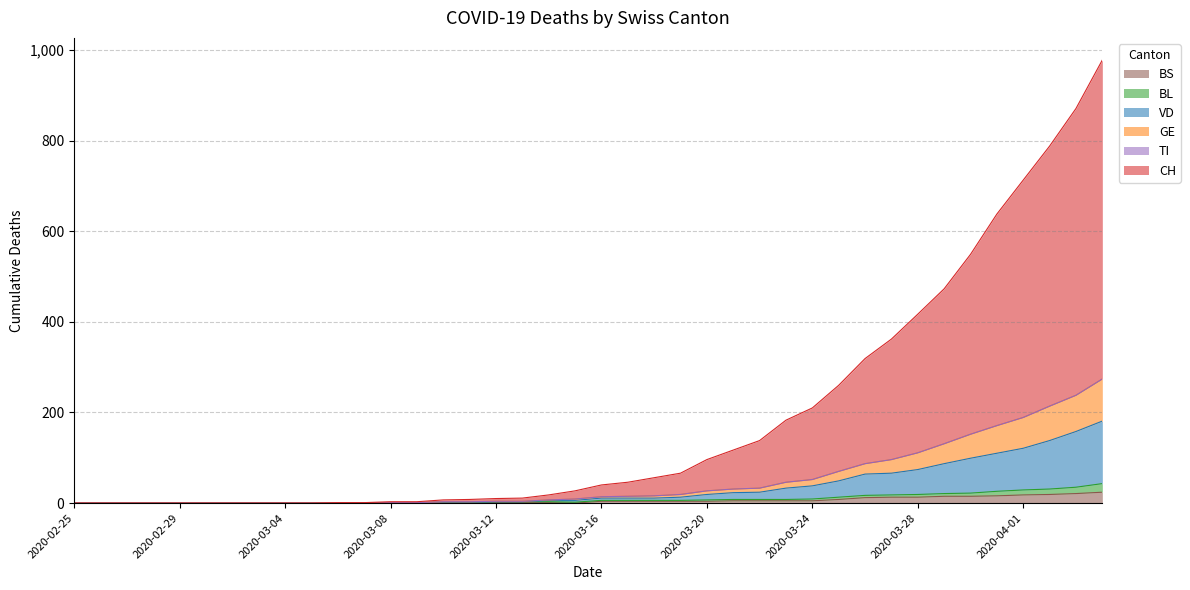

At which label is GE closest to 137?

2020-03-29